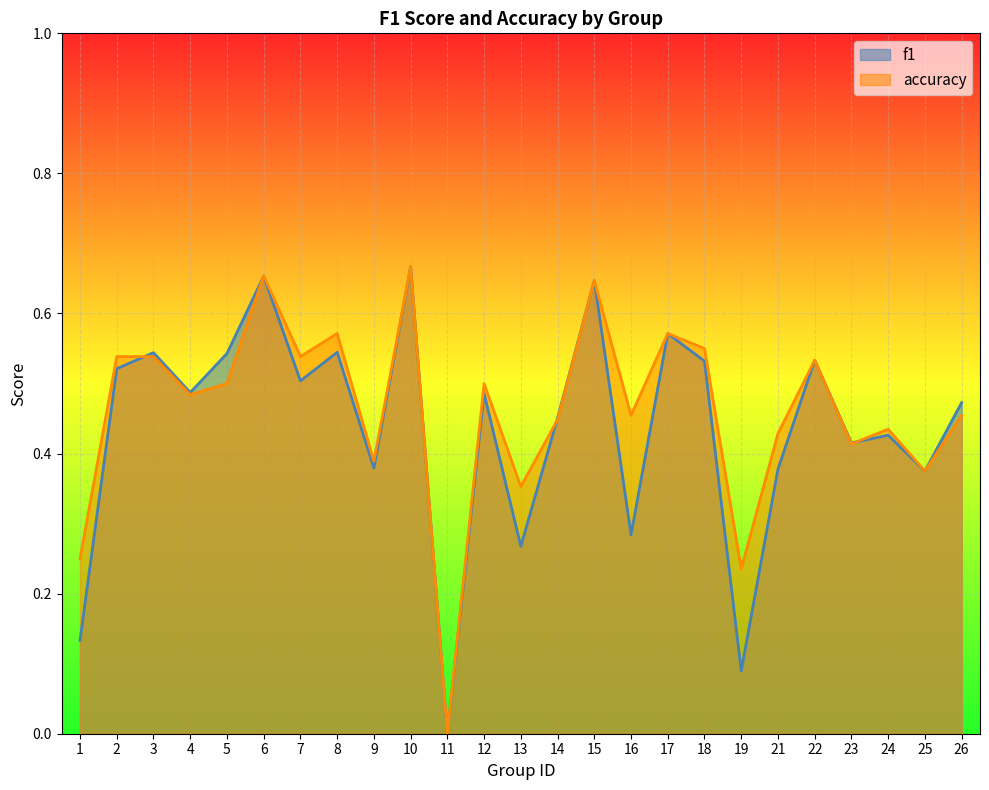

At how many categories does at least one series exceed 0?

24